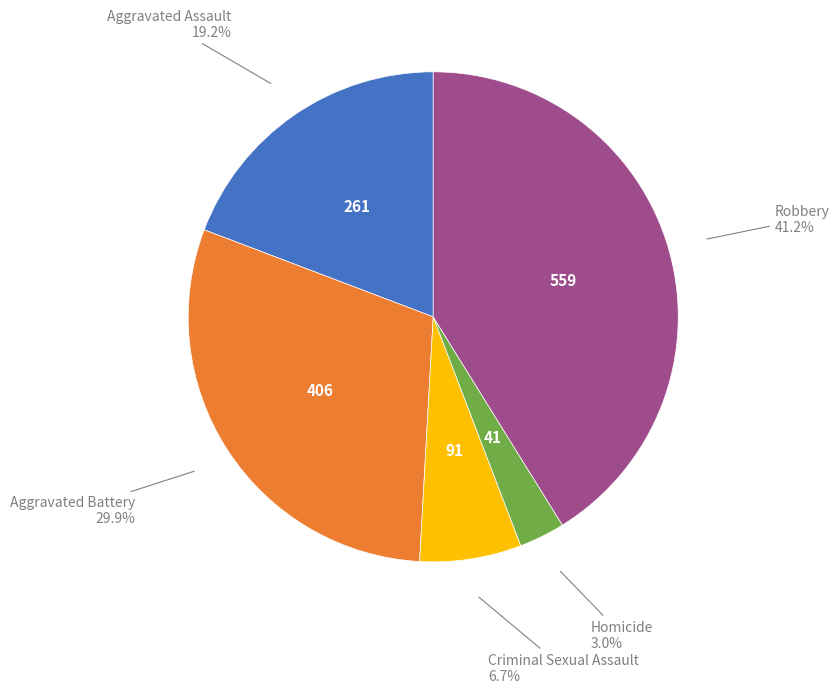

Does any single category account for the majority?

No